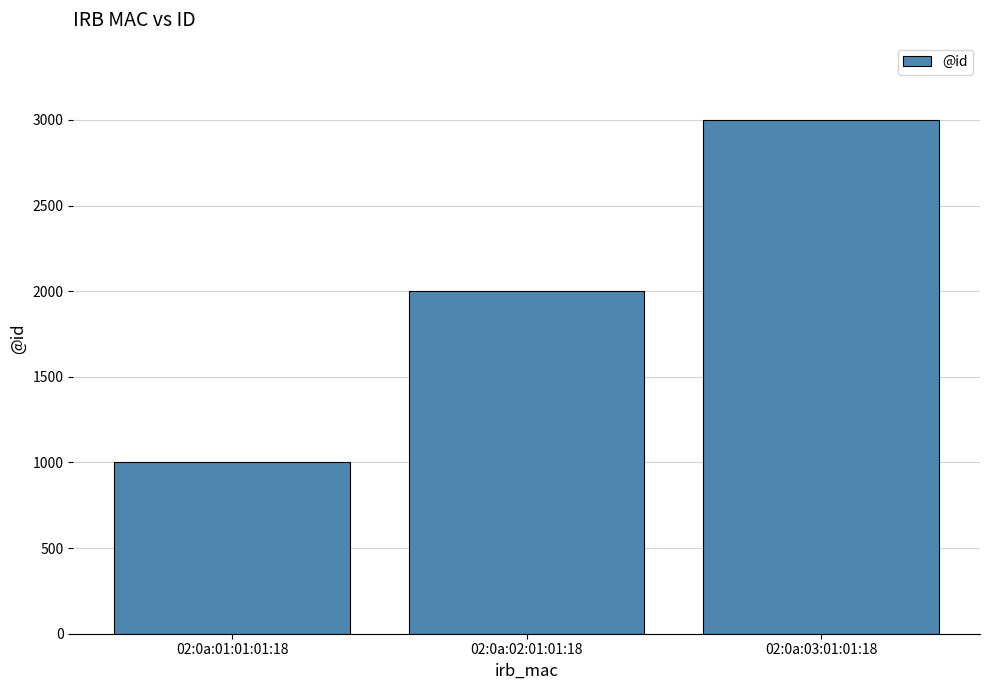

Rank the categories by value from lowest to highest.

02:0a:01:01:01:18, 02:0a:02:01:01:18, 02:0a:03:01:01:18